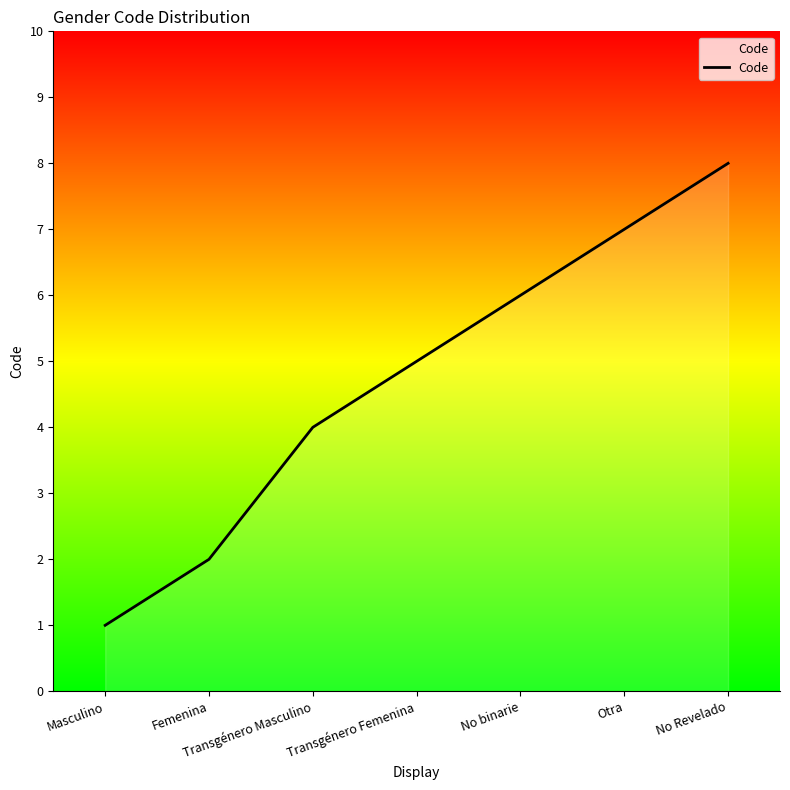

What value does the data have at Femenina?

2